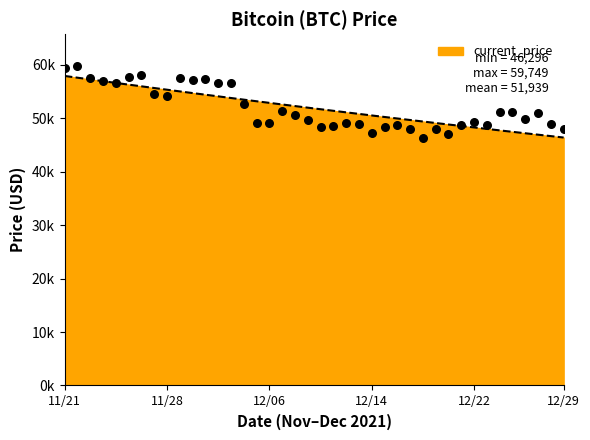

Which has a higher value, 12/26 or 12/06?

12/26